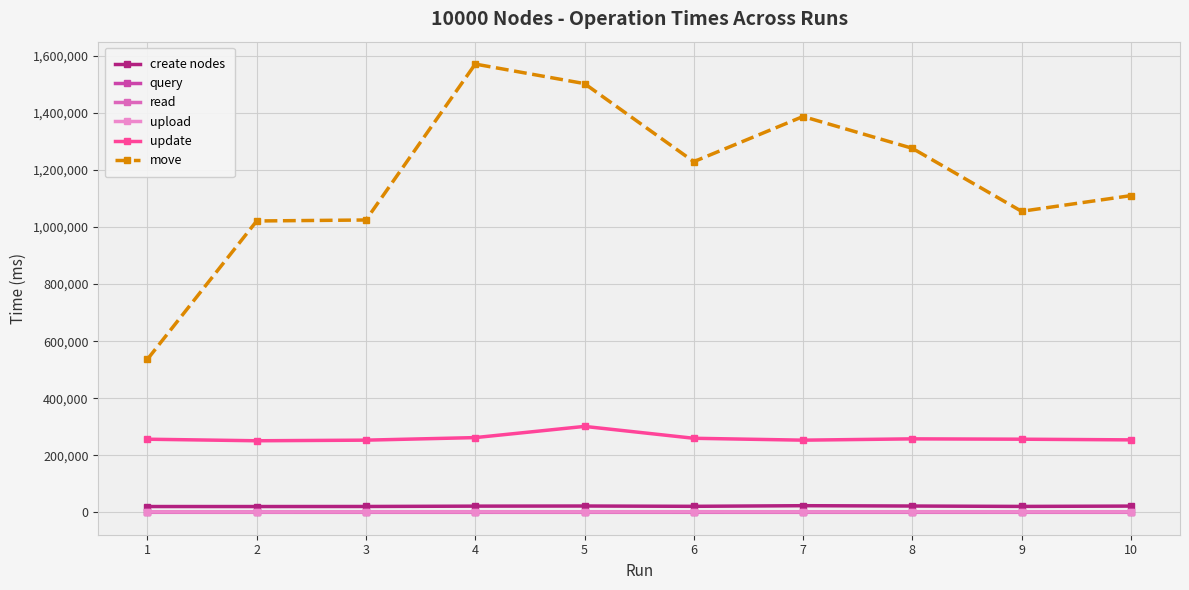

Which series has the largest total across all categories?

move